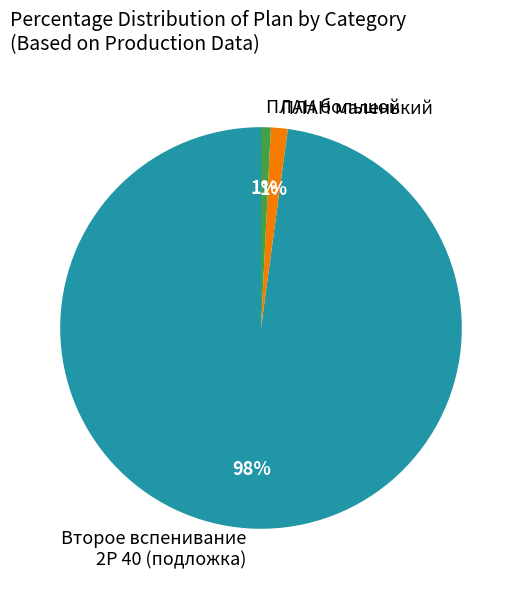

True or false: ПЛАН маленький accounts for 11% of the total.

False